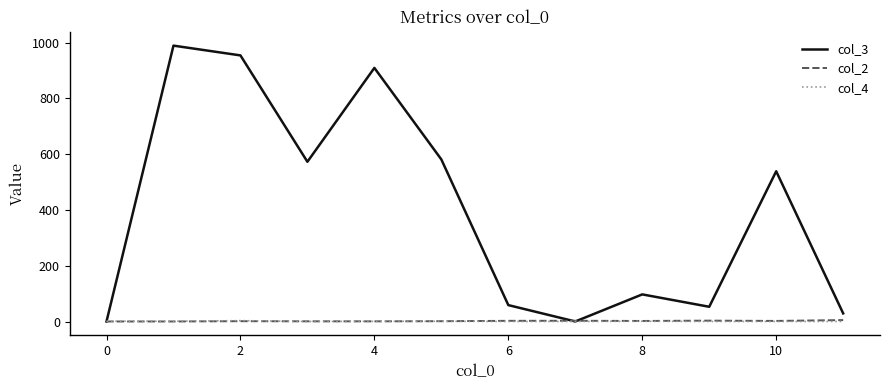

Which series has the largest total across all categories?

col_3